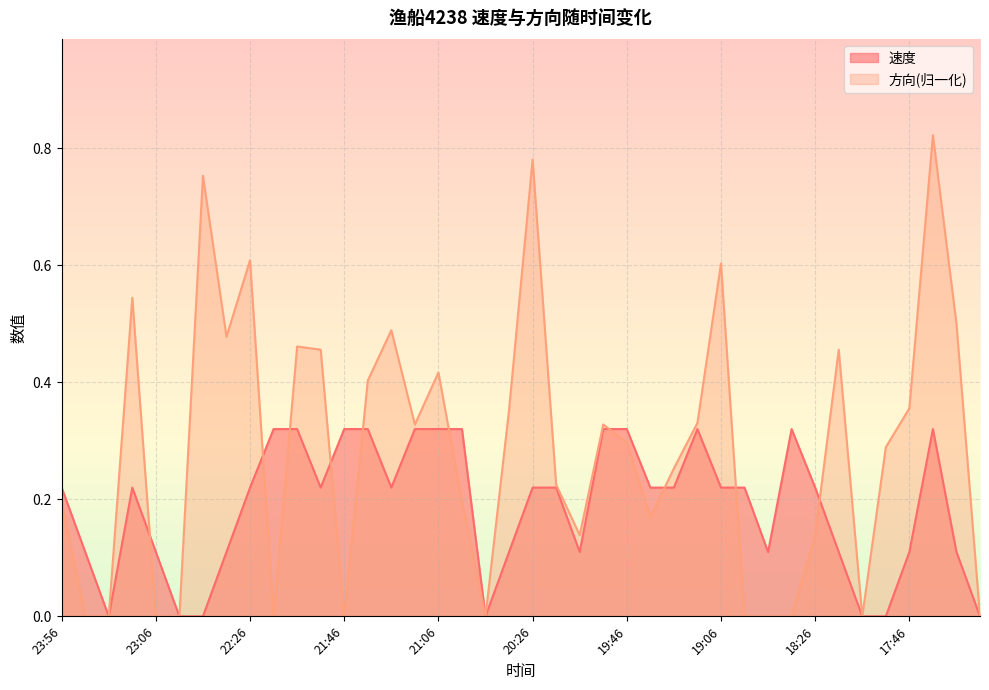

The 方向 series shows 0.1 at 20:06. True or false?

True